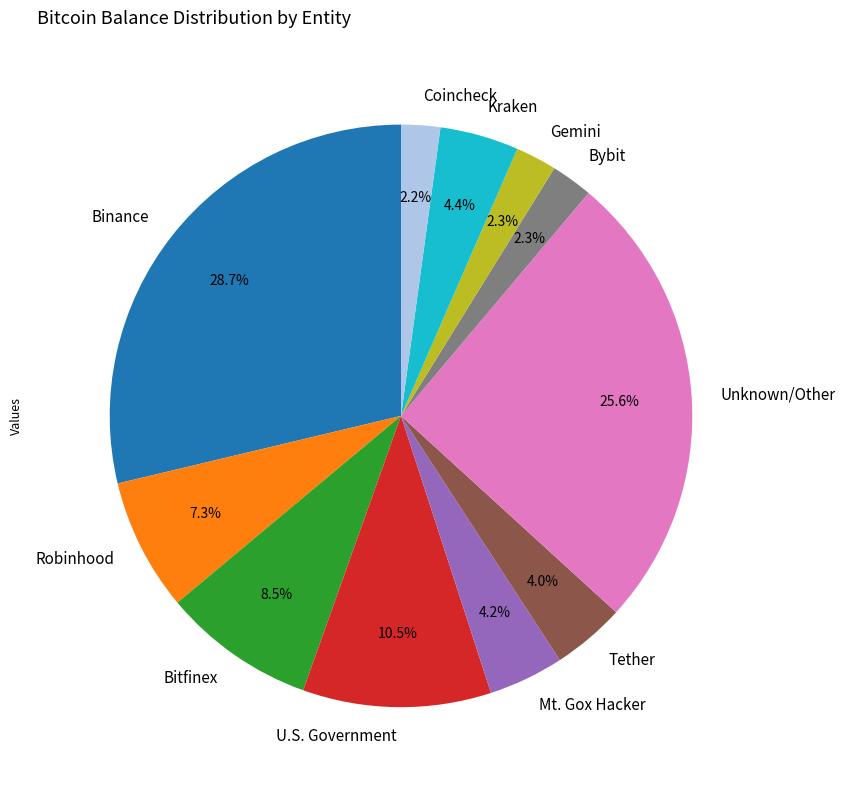

Approximately how many times larger is the value at Coincheck compared to Robinhood?

0.3